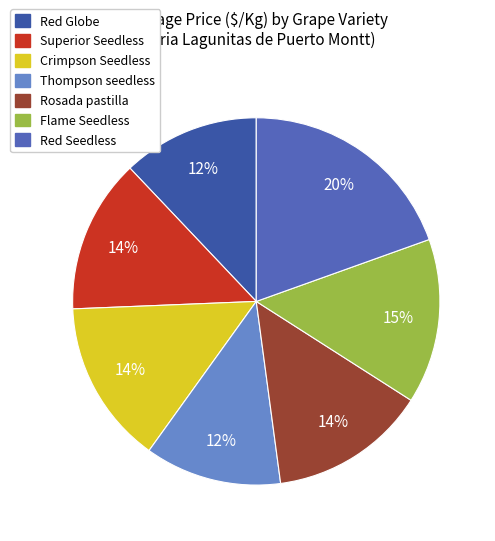

How many slices are in this pie chart?

7